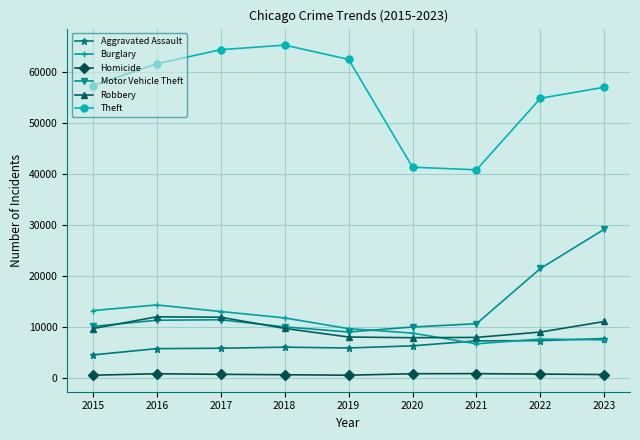

What is the maximum value for Motor Vehicle Theft?

29162